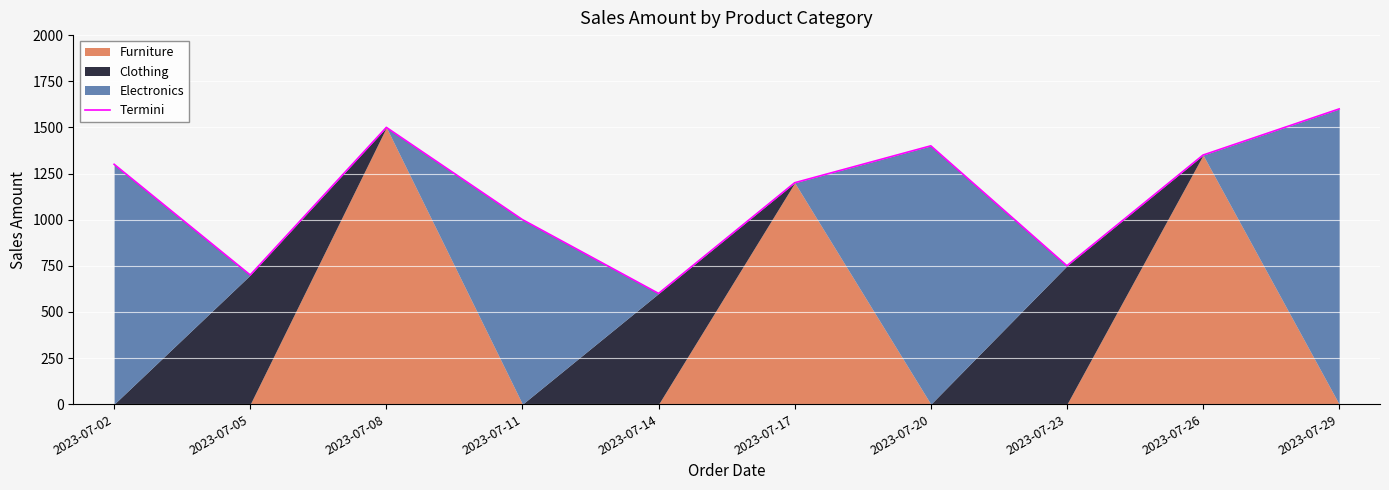

Which label corresponds to the largest value in the chart?

2023-07-29